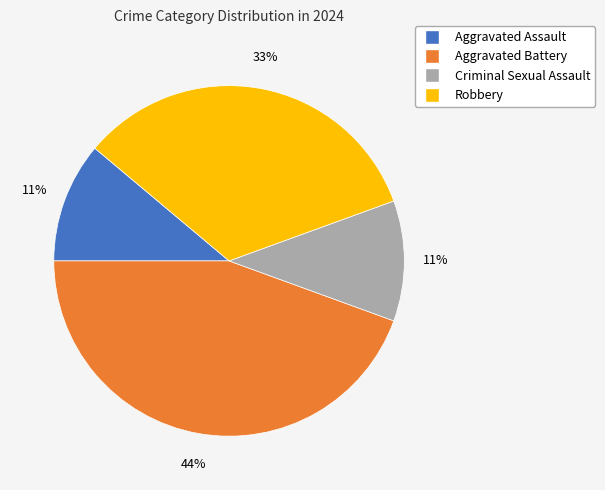

Is there a majority slice in this chart?

No